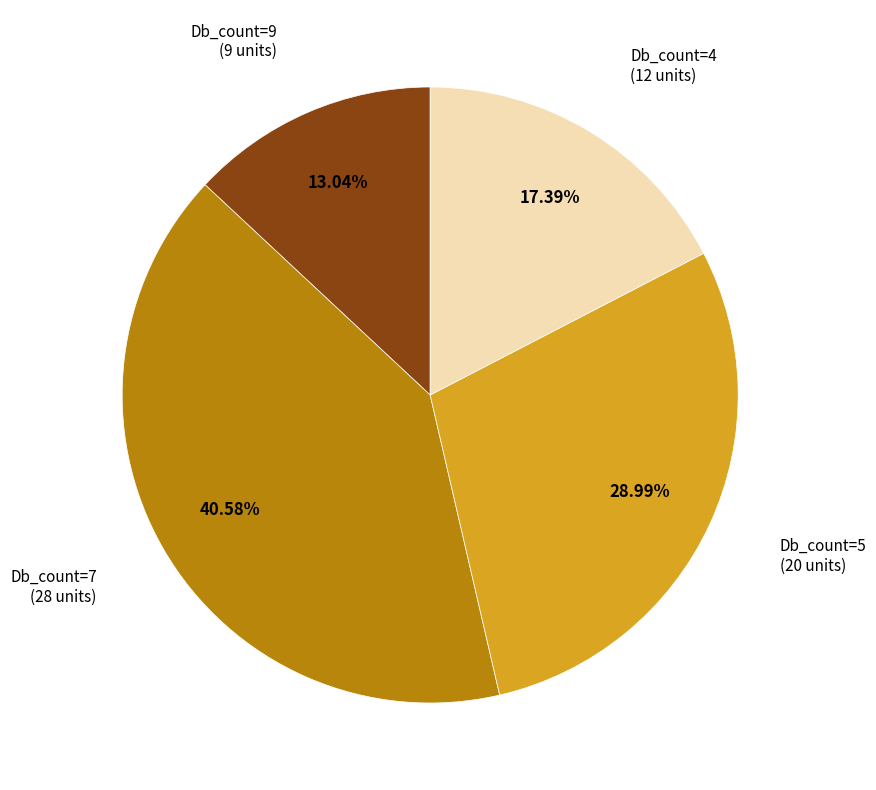

Is the sum of Db_count=7 and Db_count=9 greater than half?

Yes